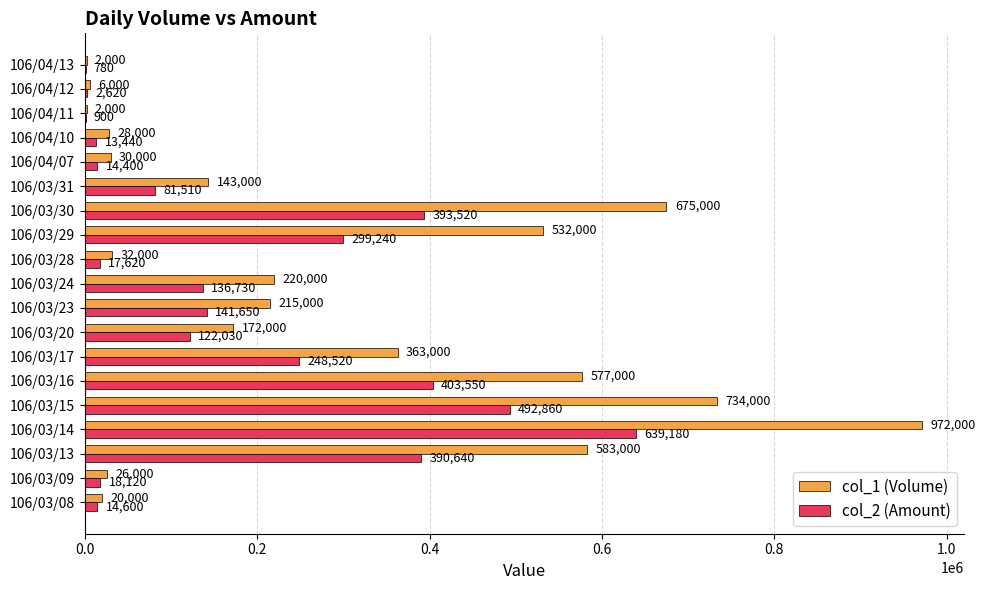

Is it true that col_2 (Amount) equals 53401 at 106/03/20?

False